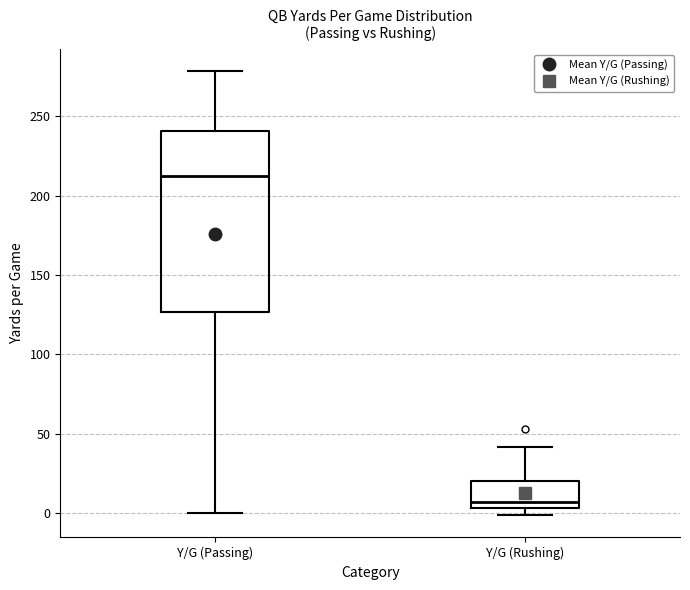

Which box's median line is the highest?

Y/G (Passing)